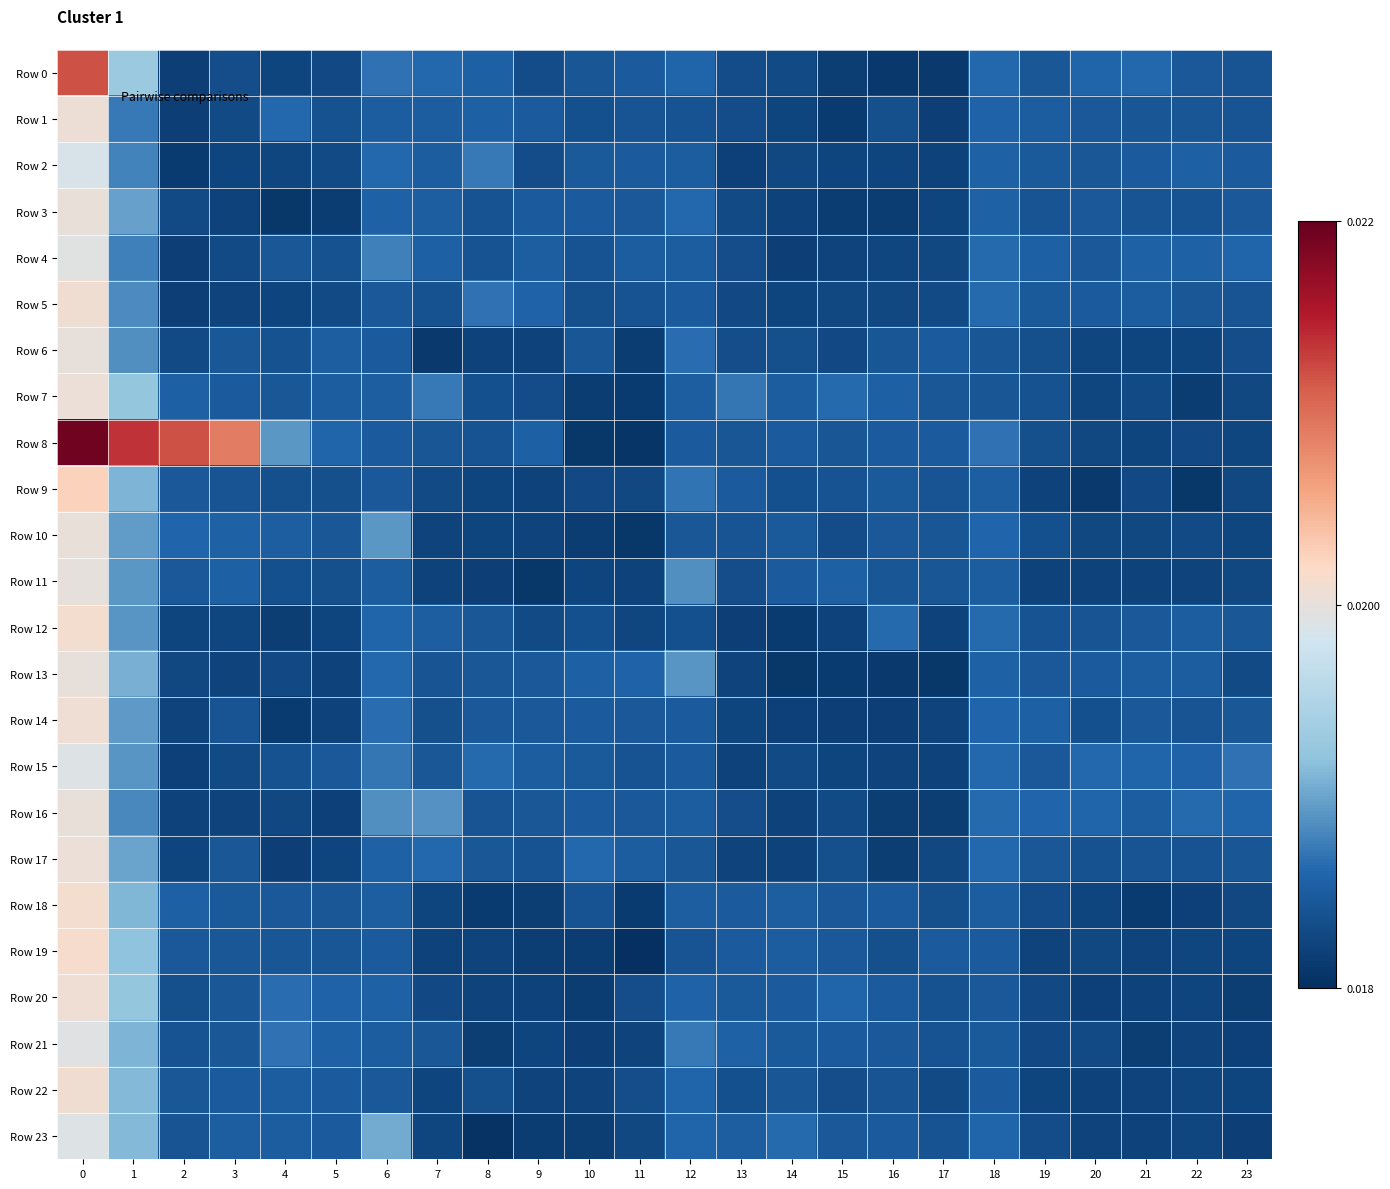

Which series changed the most between 1 and 19?

Row 8